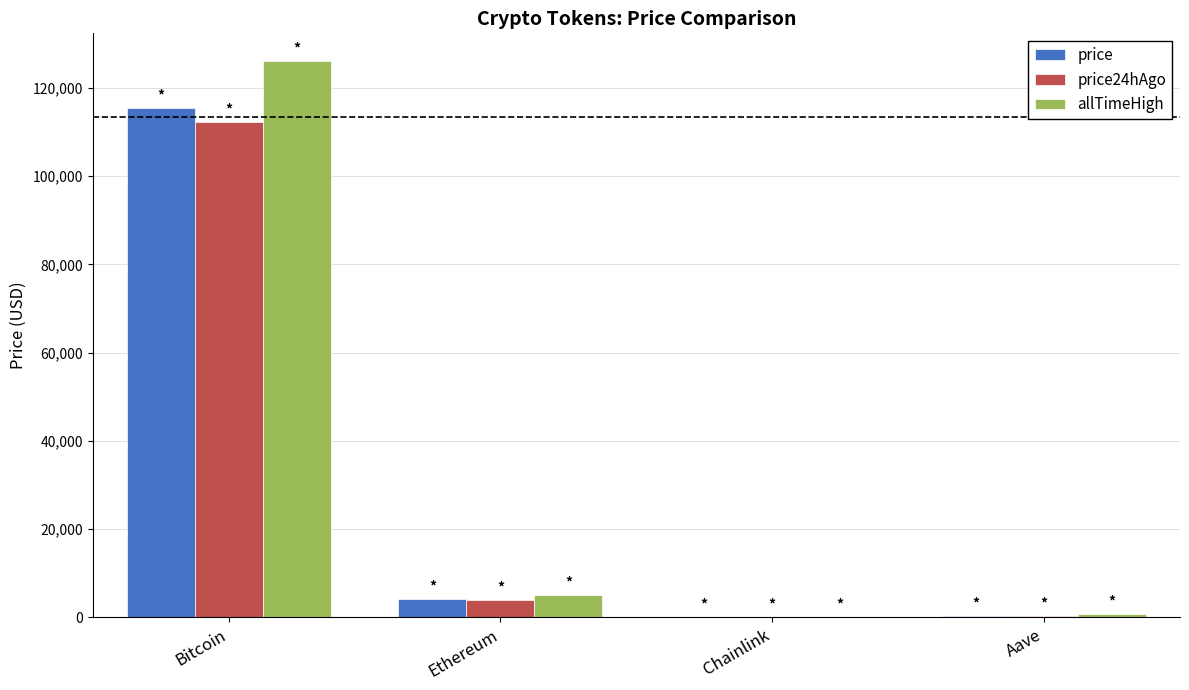

How many series are shown in this chart?

3